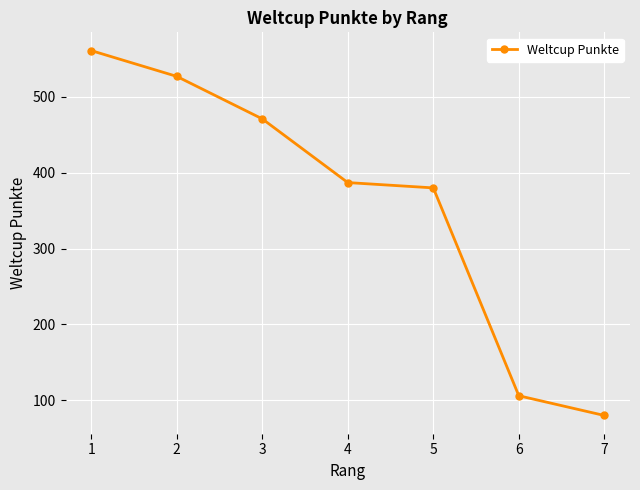

True or false: there are more than 2 points higher than both neighbors.

False